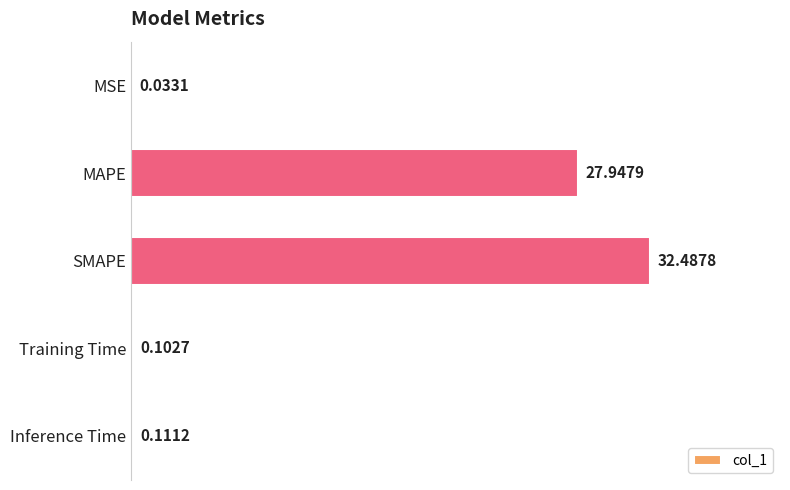

Which label corresponds to the largest value in the chart?

SMAPE